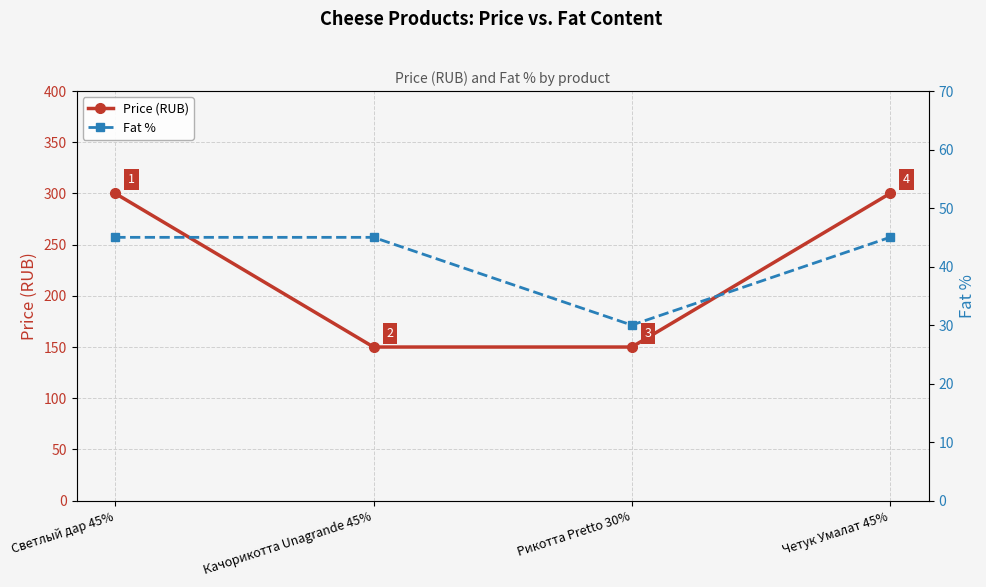

Which has a higher value, Качорикотта Unagrande 45% or Рикотта Pretto 30%?

Качорикотта Unagrande 45%